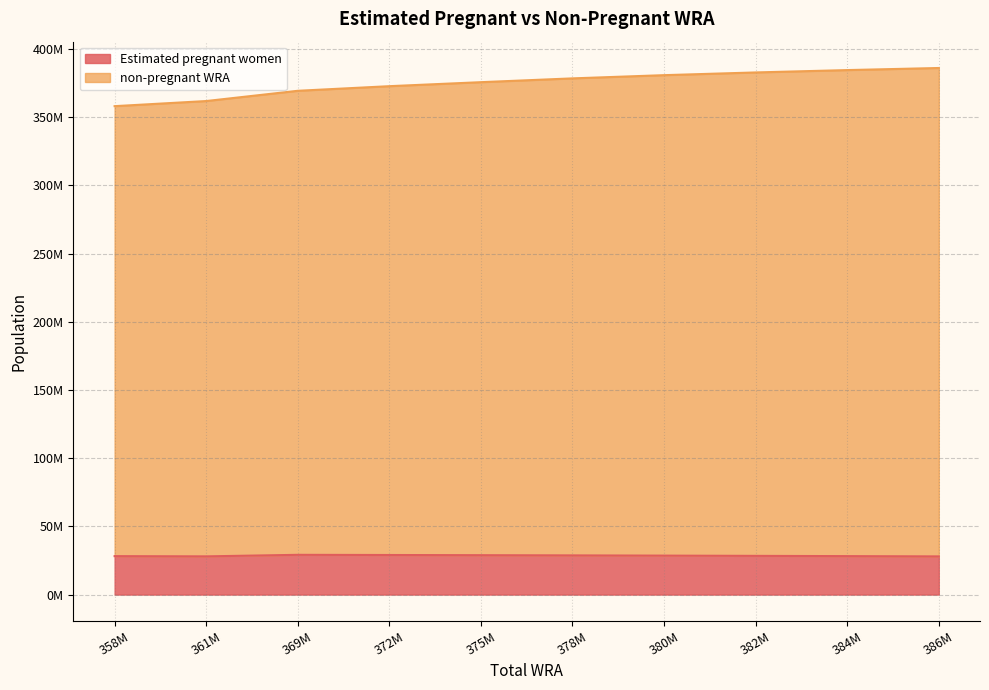

What are all the series names shown in the legend?

Estimated pregnant women, non-pregnant WRA